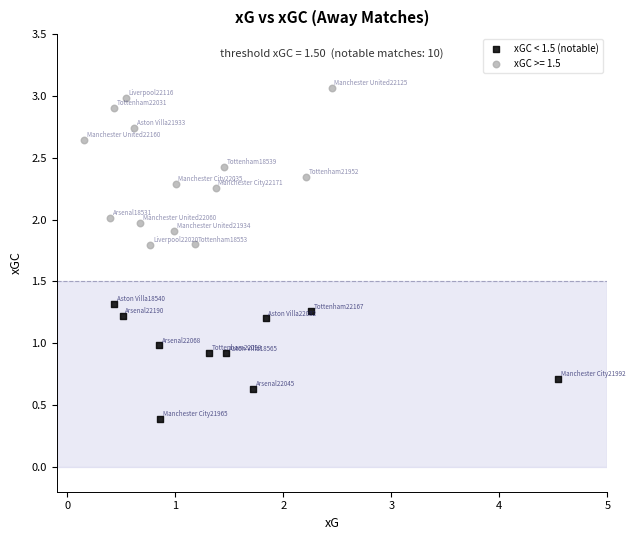

Which series contains the lowest Y value?

xGC < 1.5 (notable)